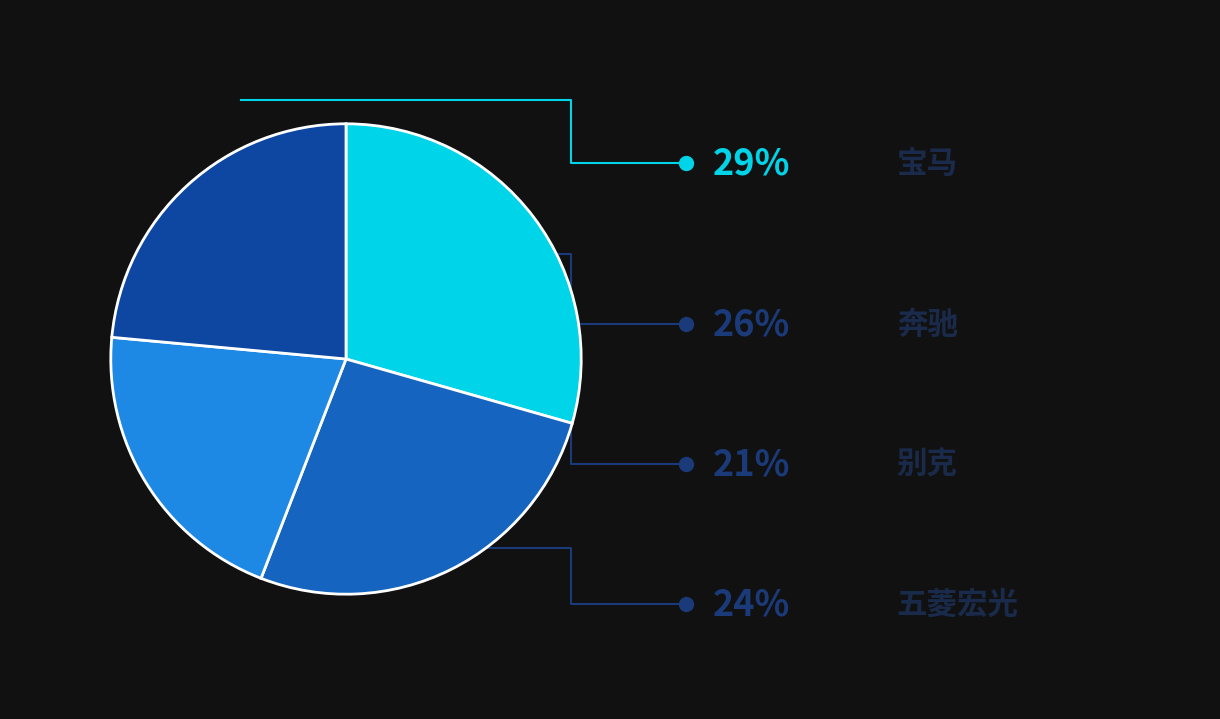

To the nearest percent, what portion does 奔驰 represent?

26%